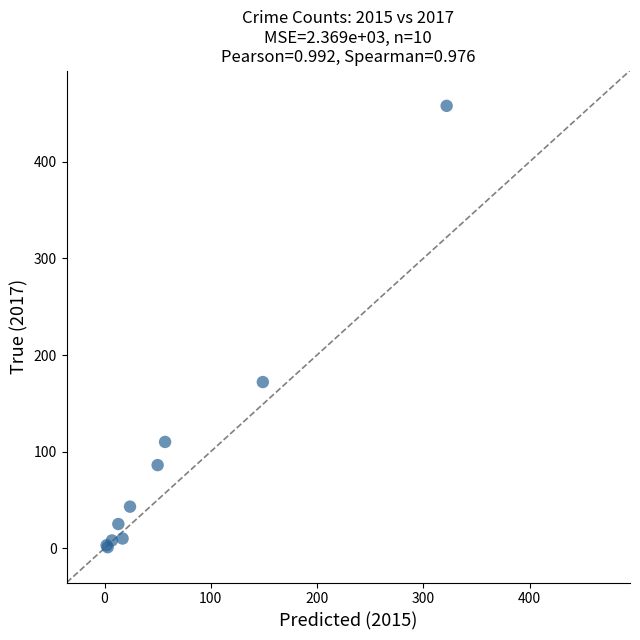

What Y value in the scatter plot is closest to 229?

172